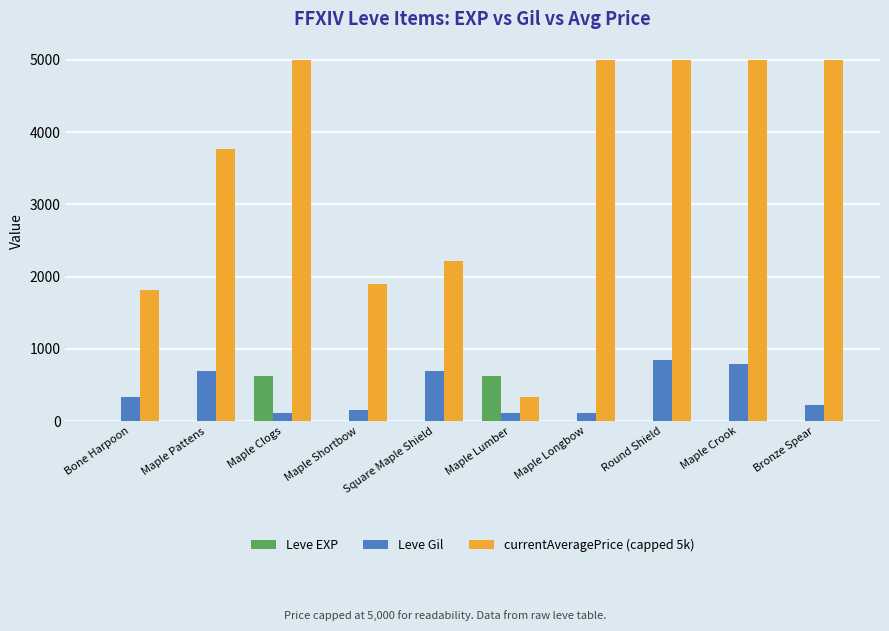

How many categories are shown in the chart?

10